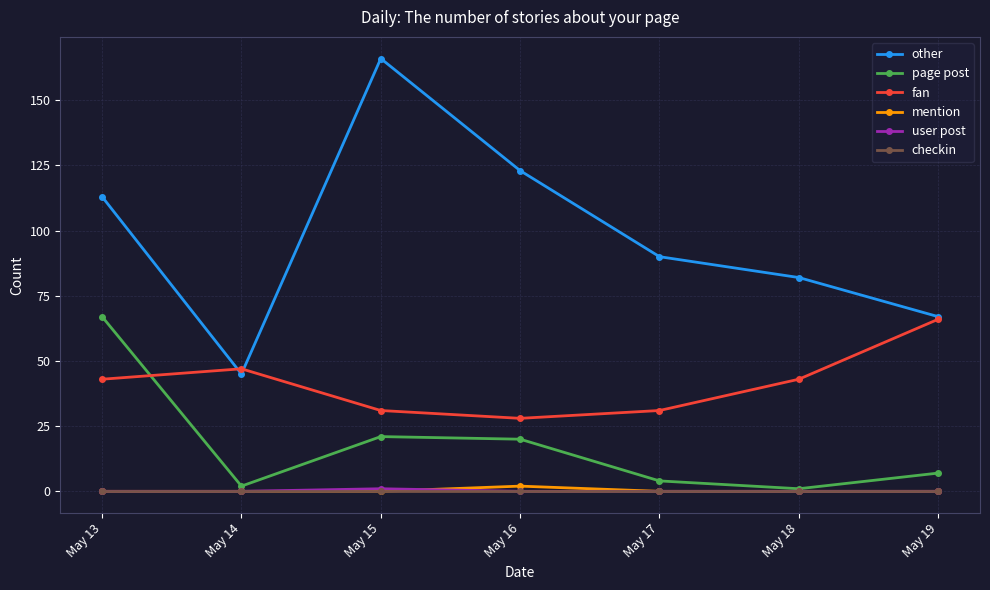

The page post series shows 21 at May 15. True or false?

True